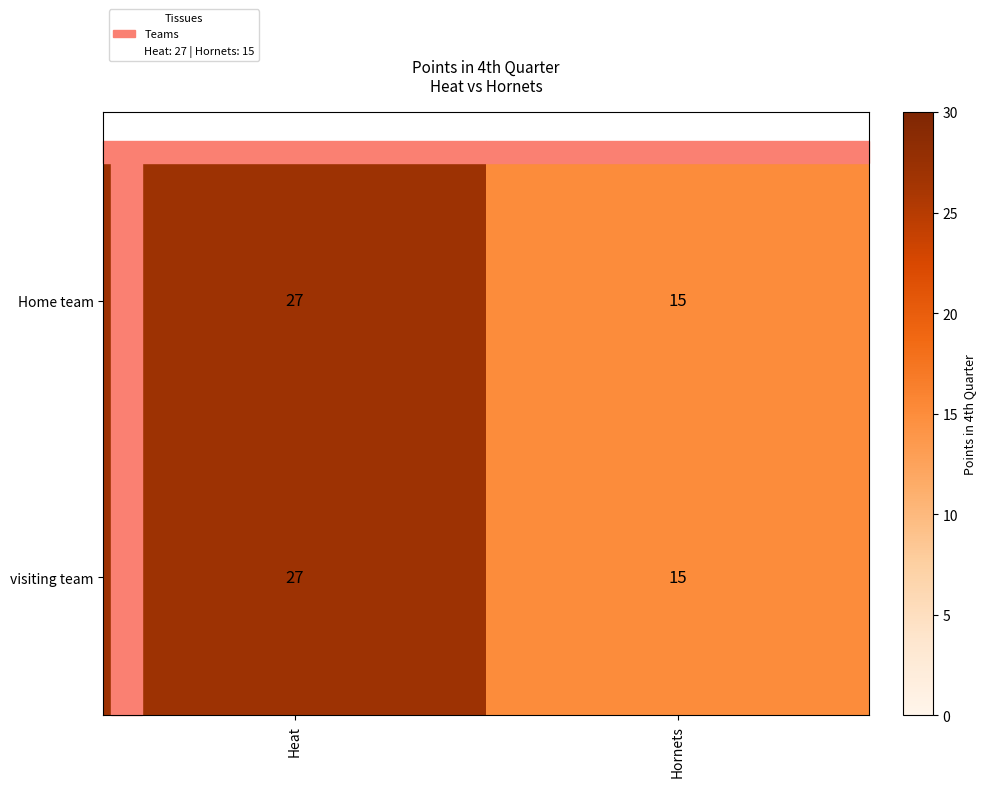

Is it true that visiting team equals 15 at Hornets?

True